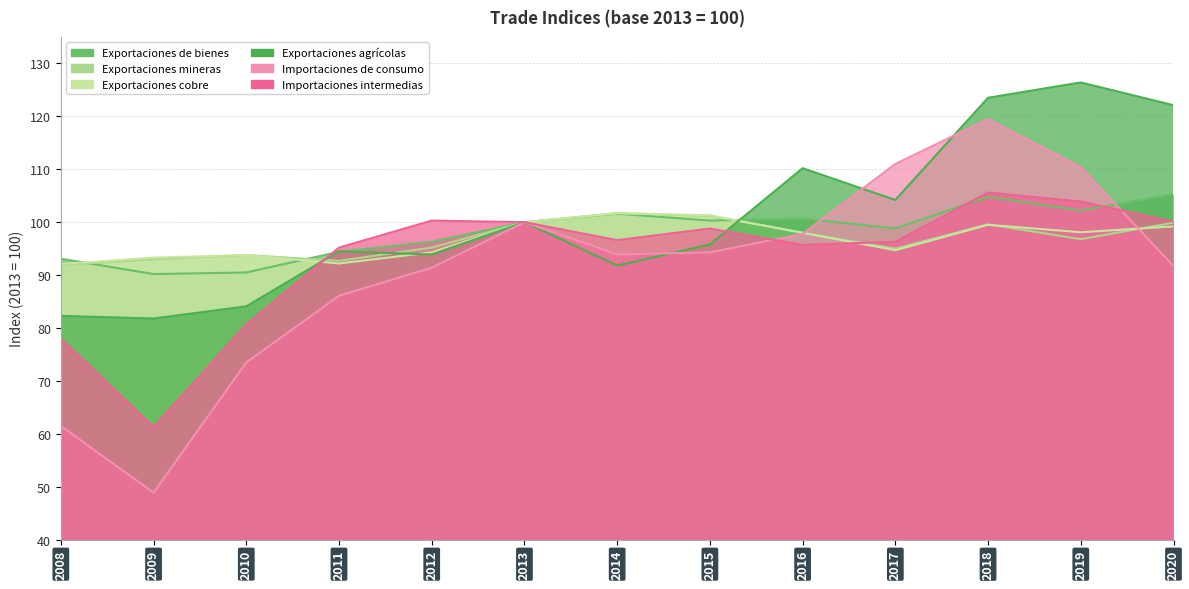

What is the total value across all series at 2020?

618.3